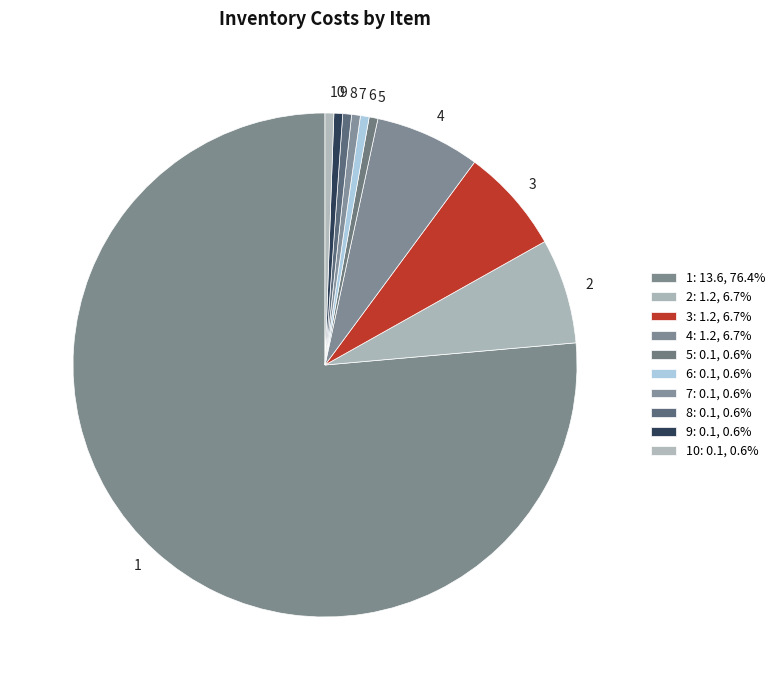

Is the sum of 6 and 4 greater than half?

No